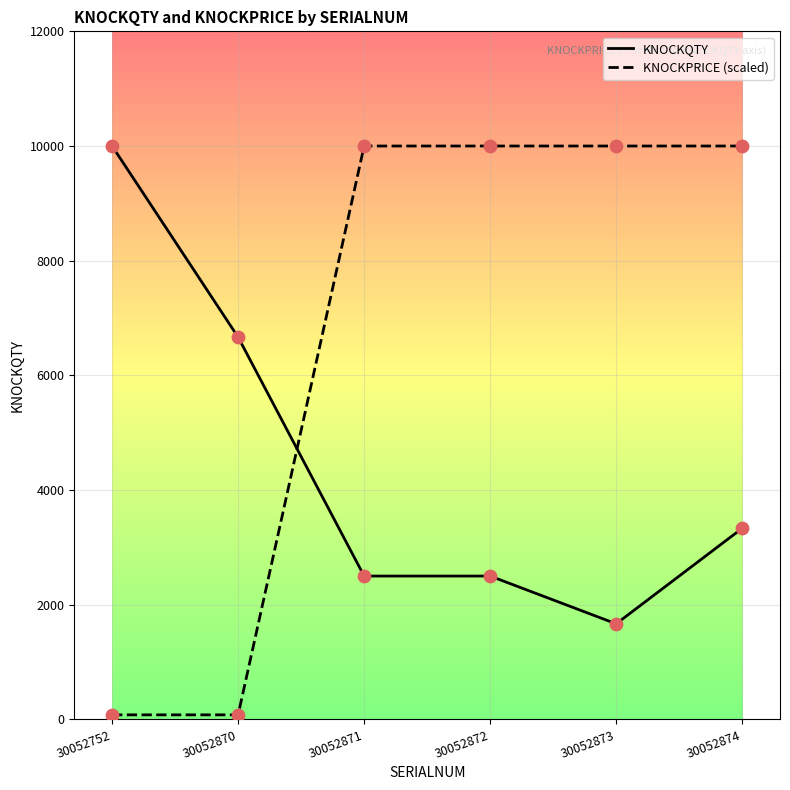

At how many categories does at least one series exceed 3736?

6